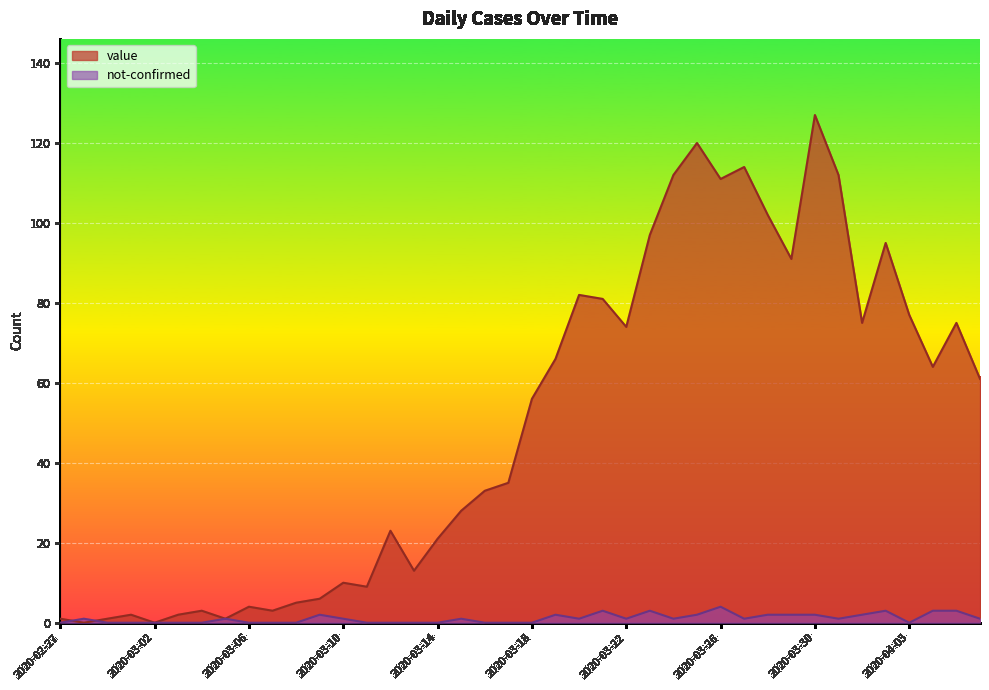

What is the sum of the value values at 2020-03-22 and 2020-03-12?

97